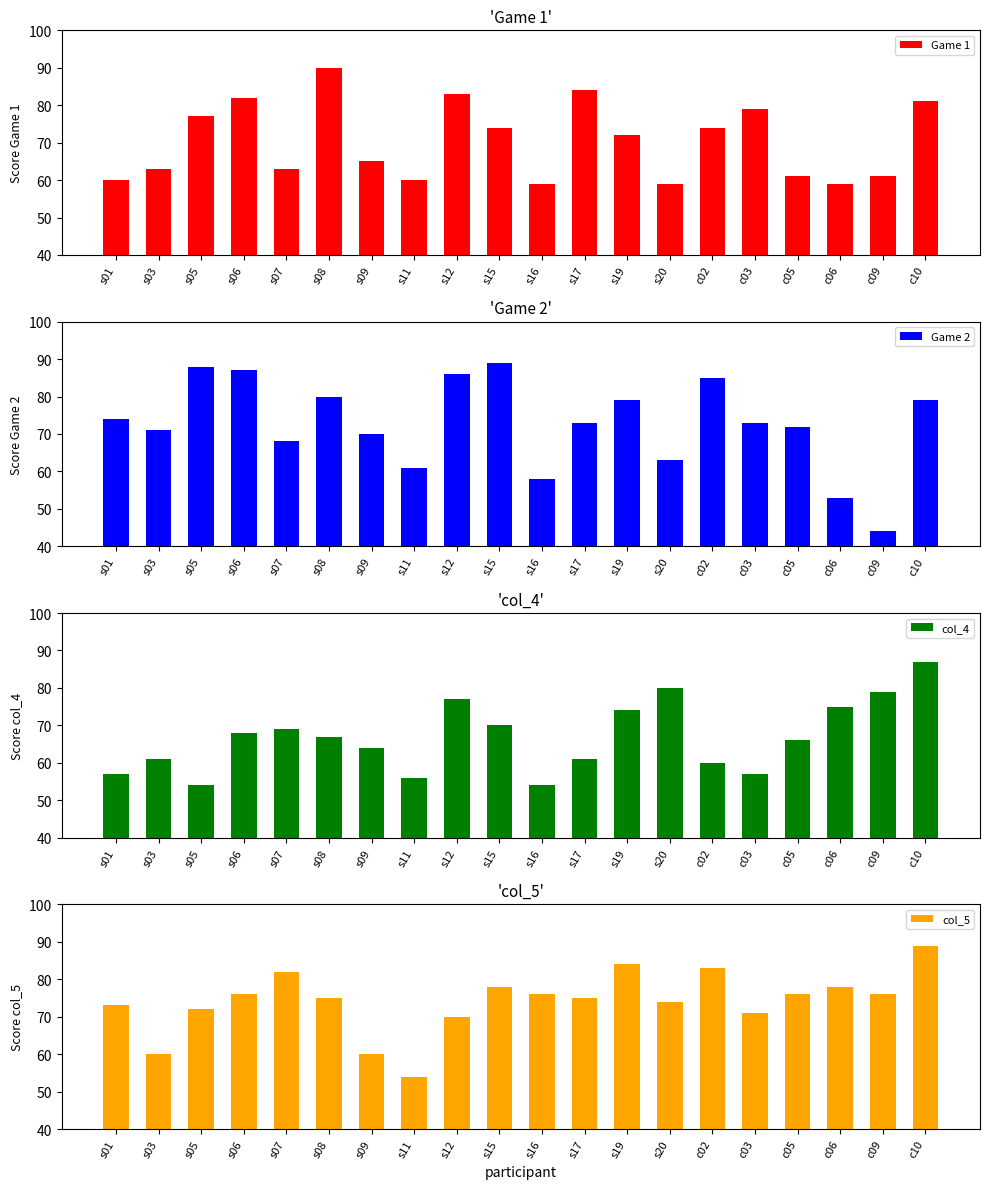

Reading left to right, extract all data points from this chart.

Game 1: s01=60	s03=63	s05=77	s06=82	s07=63	s08=90	s09=65	s11=60	s12=83	s15=74	s16=59	s17=84	s19=72	s20=59	c02=74	c03=79	c05=61	c06=59	c09=61	c10=81
Game 2: s01=74	s03=71	s05=88	s06=87	s07=68	s08=80	s09=70	s11=61	s12=86	s15=89	s16=58	s17=73	s19=79	s20=63	c02=85	c03=73	c05=72	c06=53	c09=44	c10=79
col_4: s01=57	s03=61	s05=54	s06=68	s07=69	s08=67	s09=64	s11=56	s12=77	s15=70	s16=54	s17=61	s19=74	s20=80	c02=60	c03=57	c05=66	c06=75	c09=79	c10=87
col_5: s01=73	s03=60	s05=72	s06=76	s07=82	s08=75	s09=60	s11=54	s12=70	s15=78	s16=76	s17=75	s19=84	s20=74	c02=83	c03=71	c05=76	c06=78	c09=76	c10=89